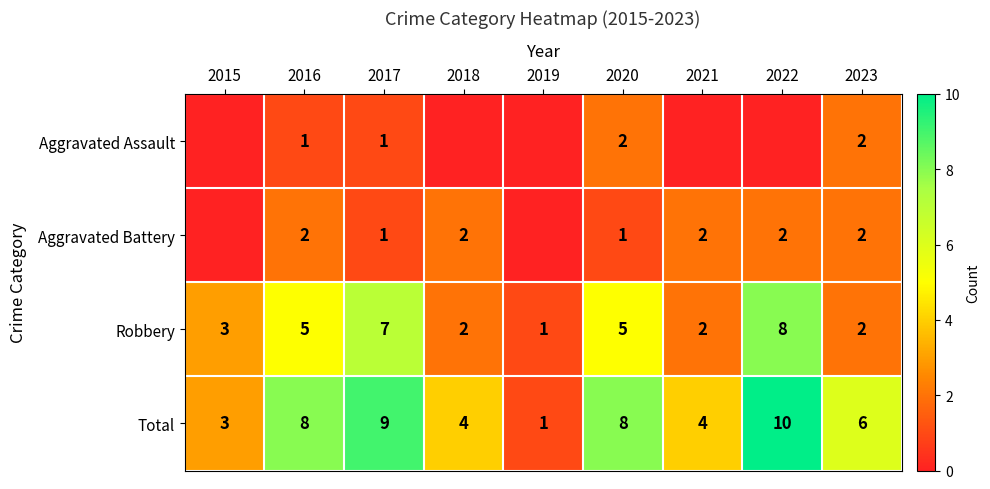

What is the sum of all Total values?

53